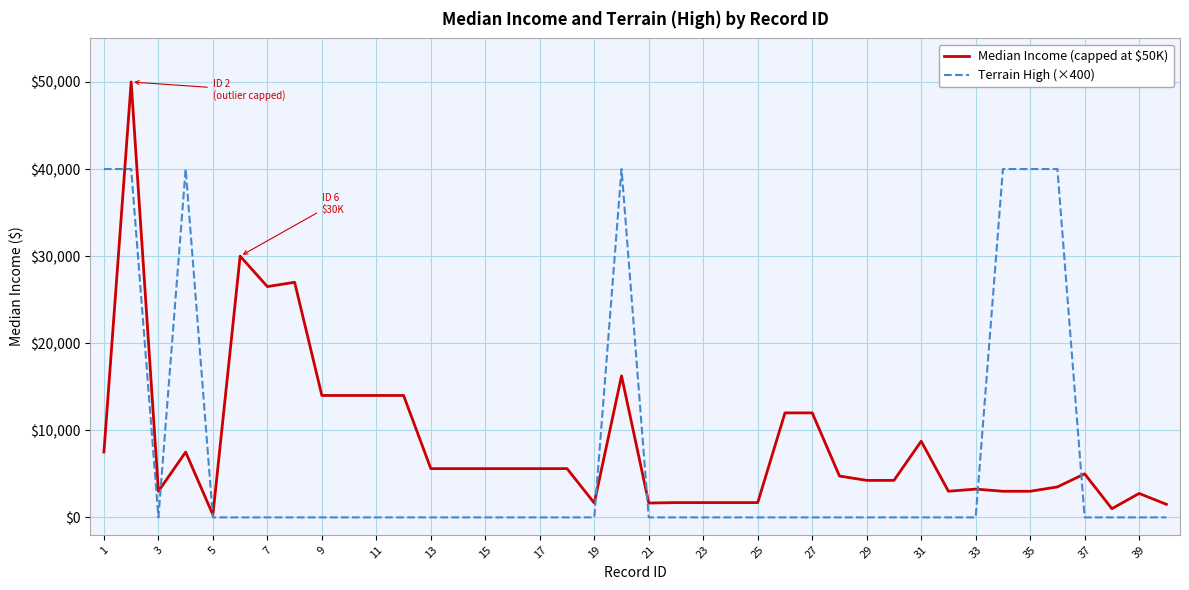

Which series has the widest spread of values?

Median Income (capped at $50K)